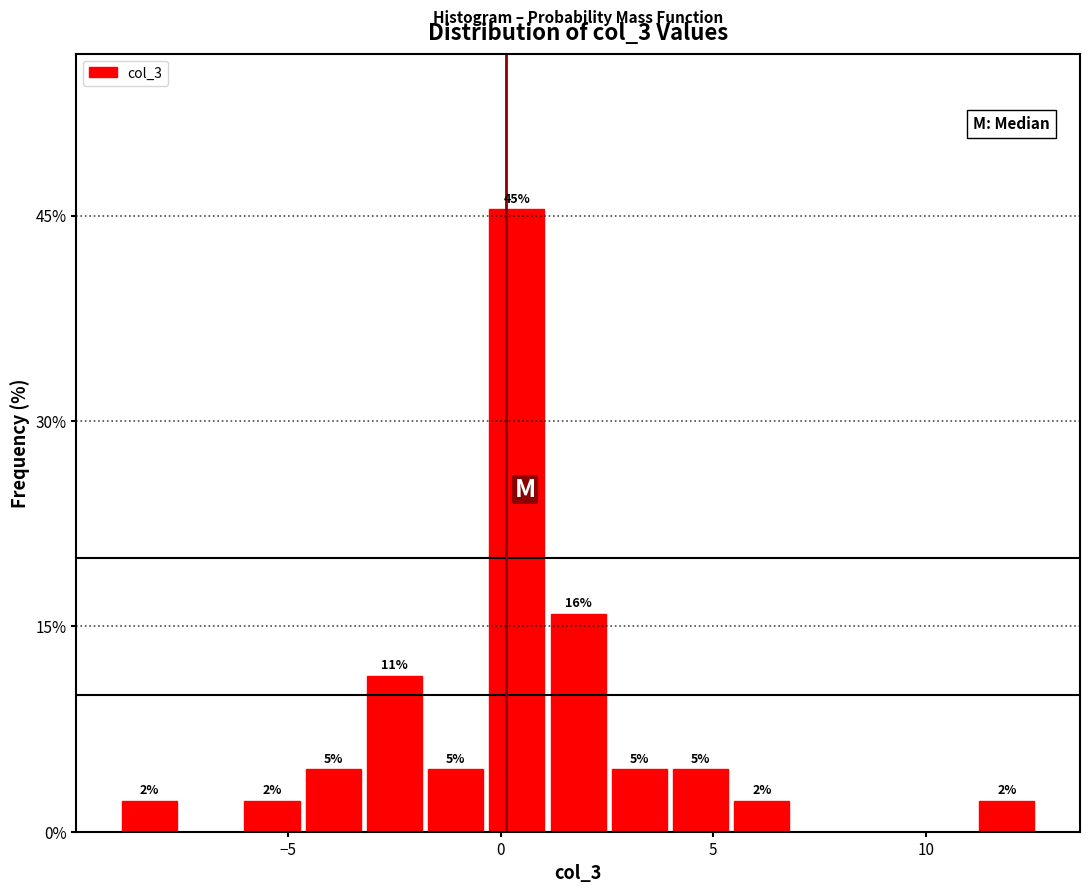

Read against the x-axis, roughly where is the centre of the tallest bar?

0.5